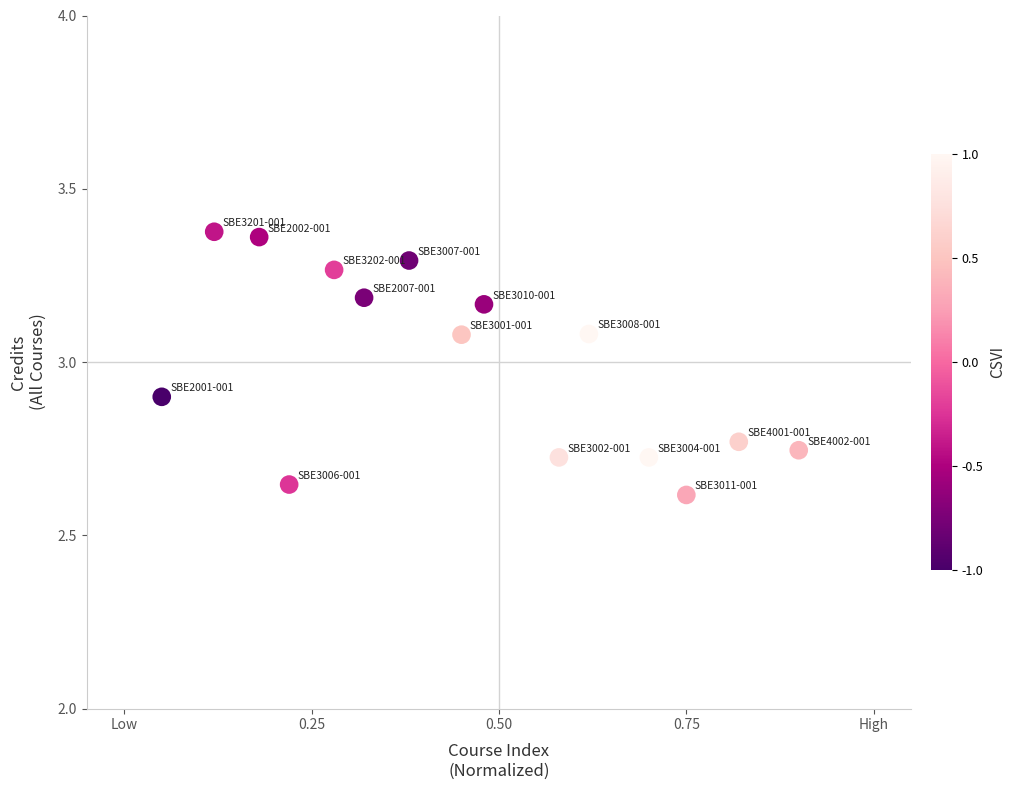

What is the range of Y values (max minus min)?

0.8